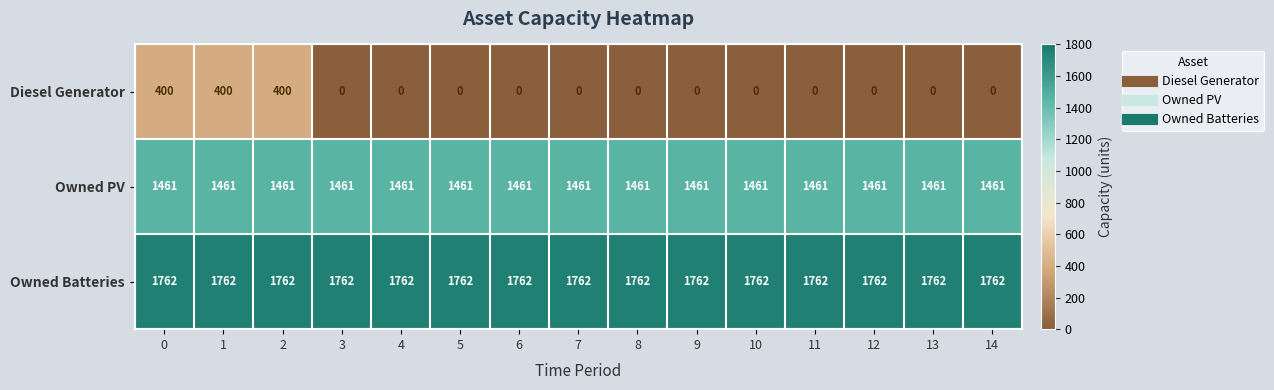

What is the sum of all Owned Batteries values?

26430